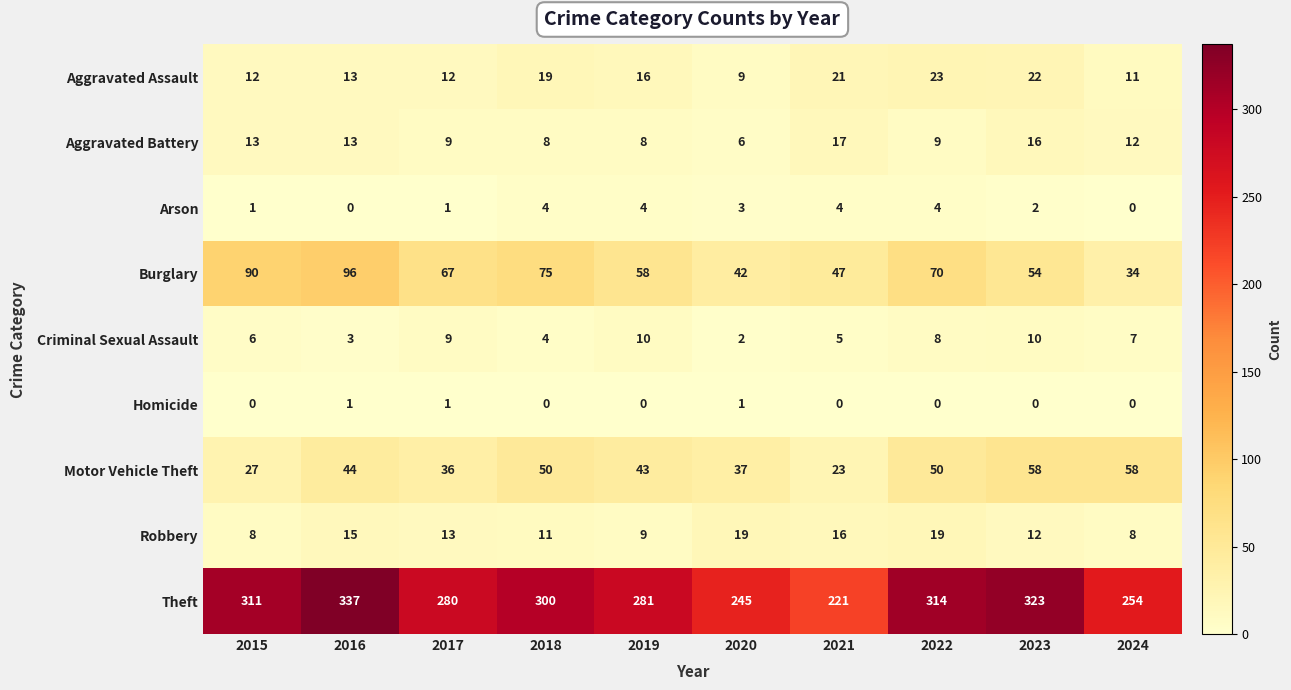

What is the sum of the Theft values at 2019 and 2017?

561